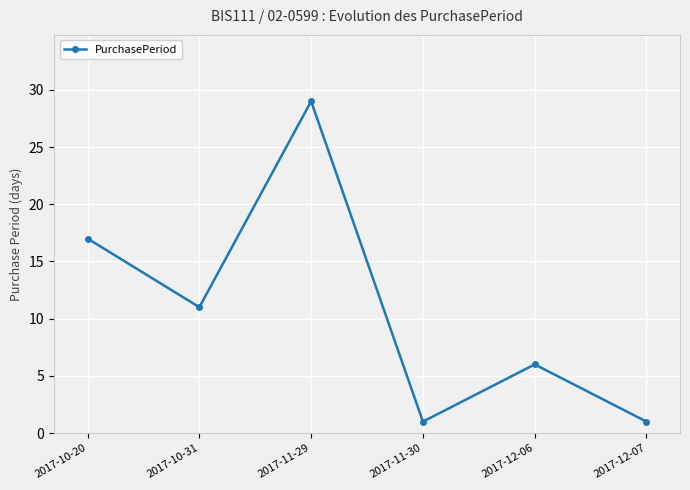

Which category has the highest value across all series?

2017-11-29